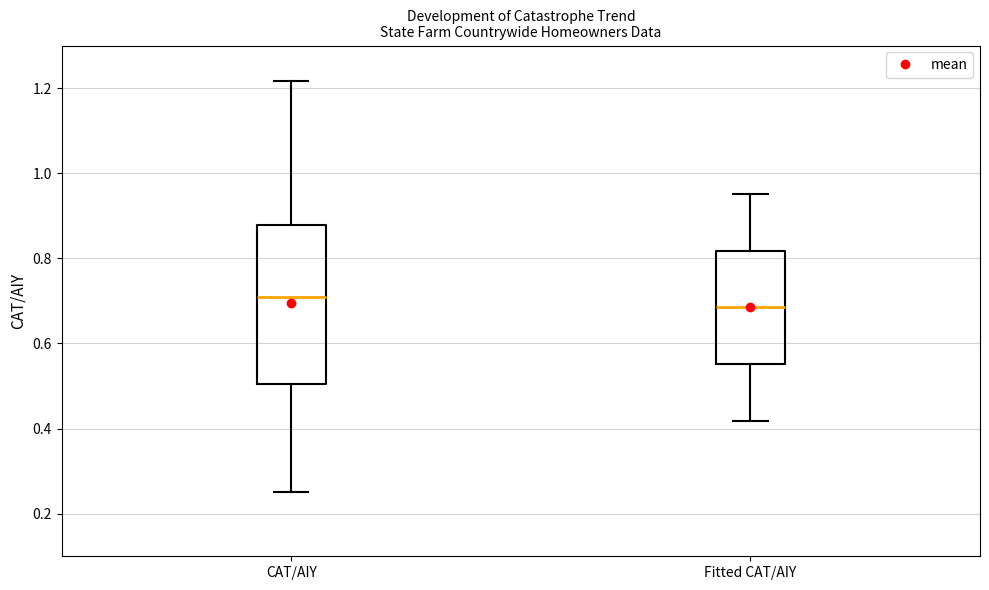

Which box's median line is the highest?

CAT/AIY